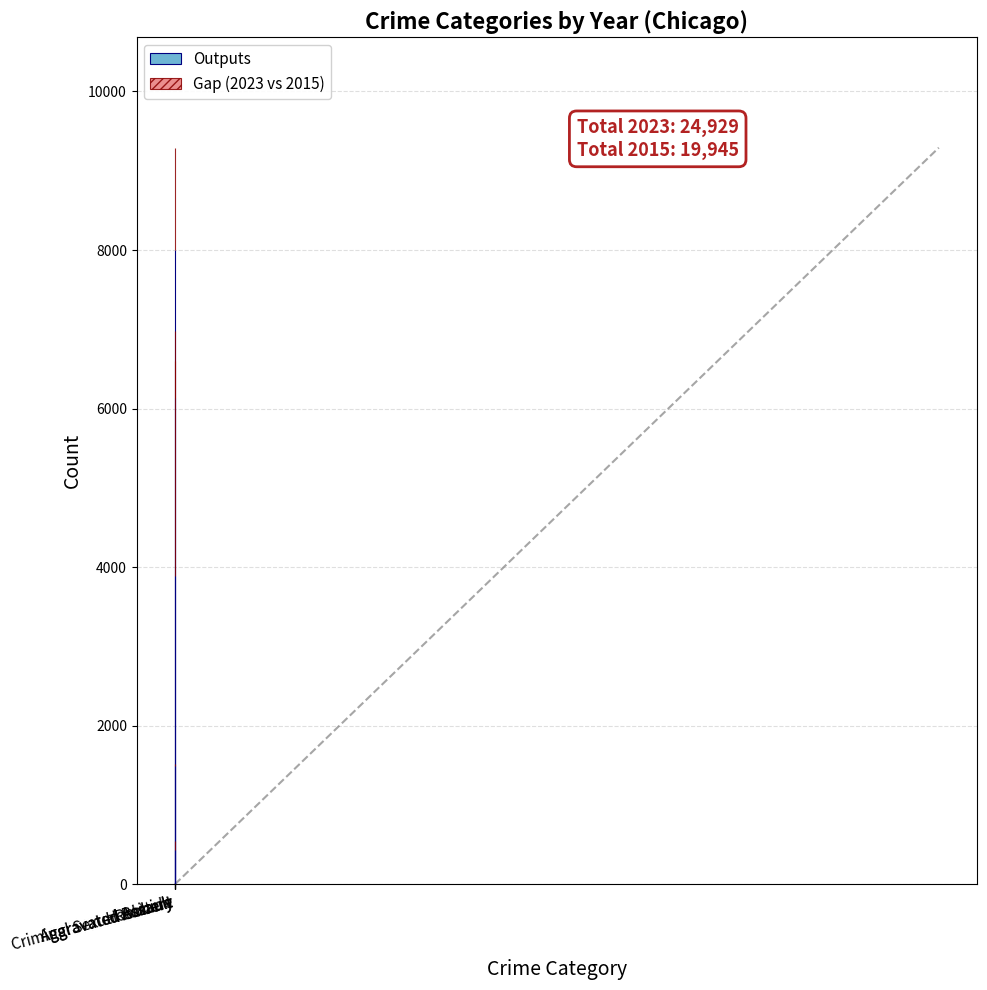

The value of Outputs at Robbery is 11560. True or false?

False